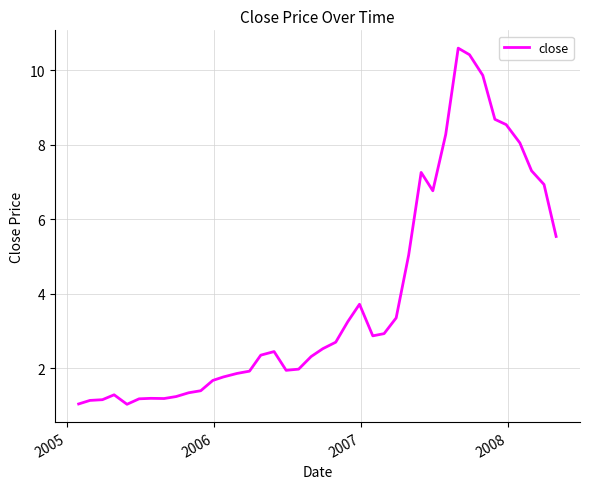

What is the smallest value displayed?

1.0